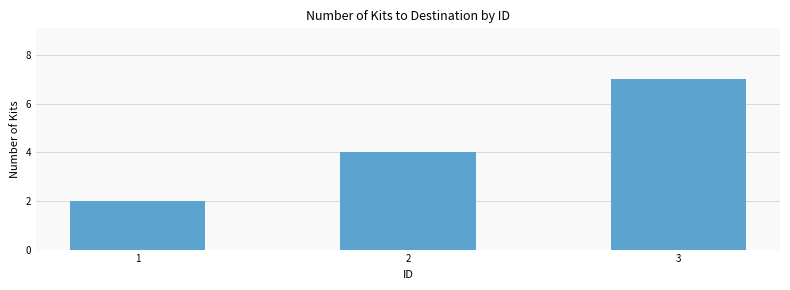

How many distinct data groups are displayed?

1